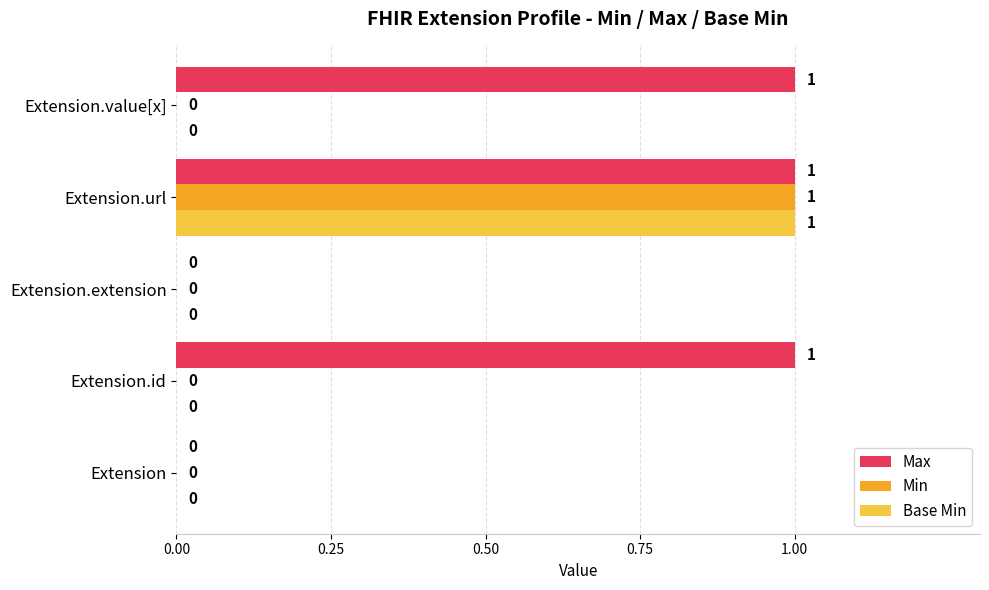

How many series are shown in this chart?

3